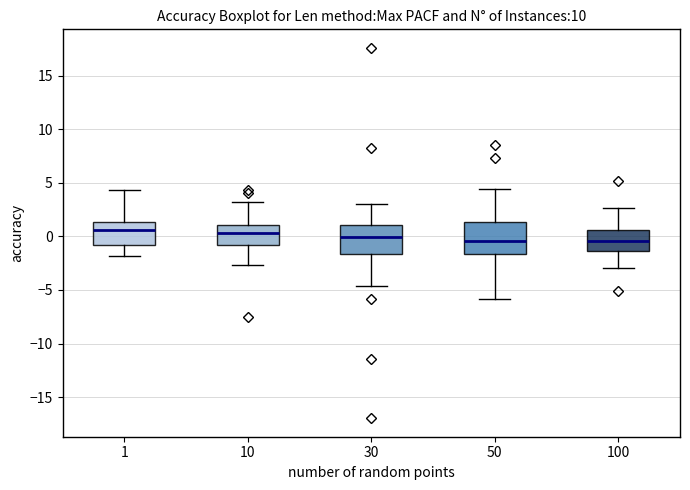

Where does the upper whisker of the box at x = 50 end on the y-axis? The values are not printed on the chart, so give them approximately, as read against the axis.

4.5